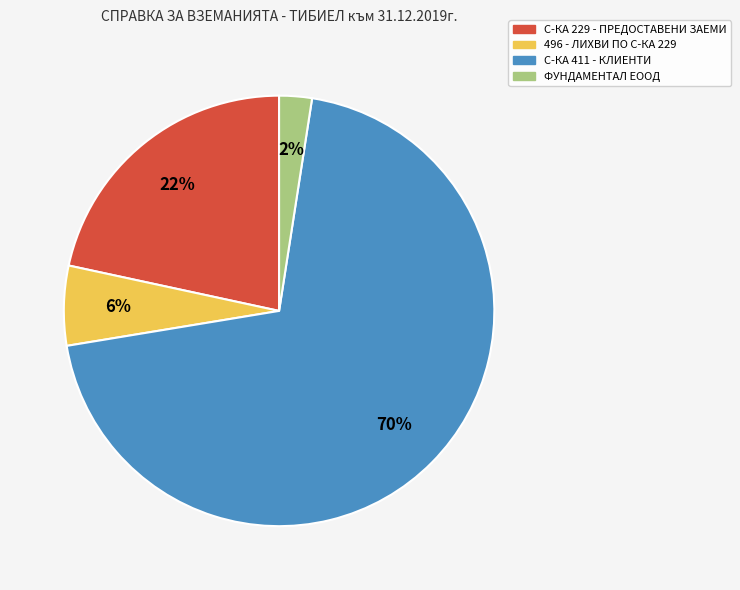

Count the number of slices in the pie.

4